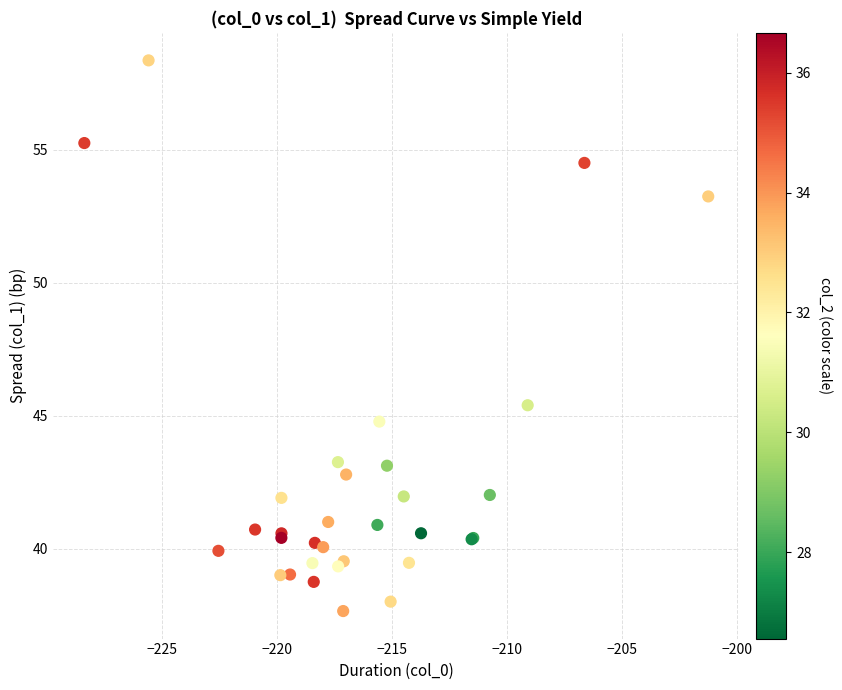

What Y value in the scatter plot is closest to 48?

45.4